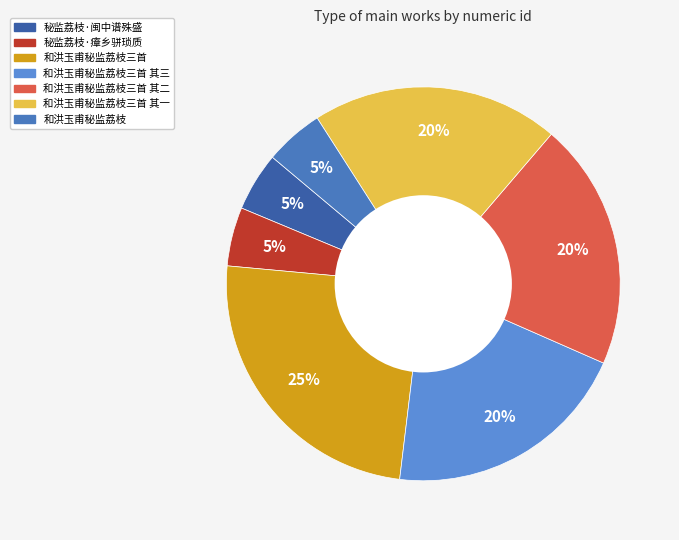

How many segments does this pie chart have?

7